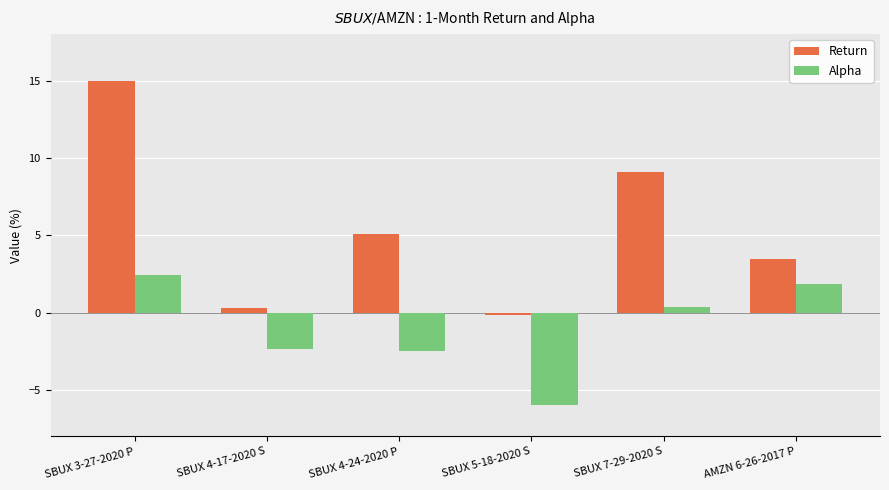

List the series in order of their overall mean, highest first.

Return, Alpha